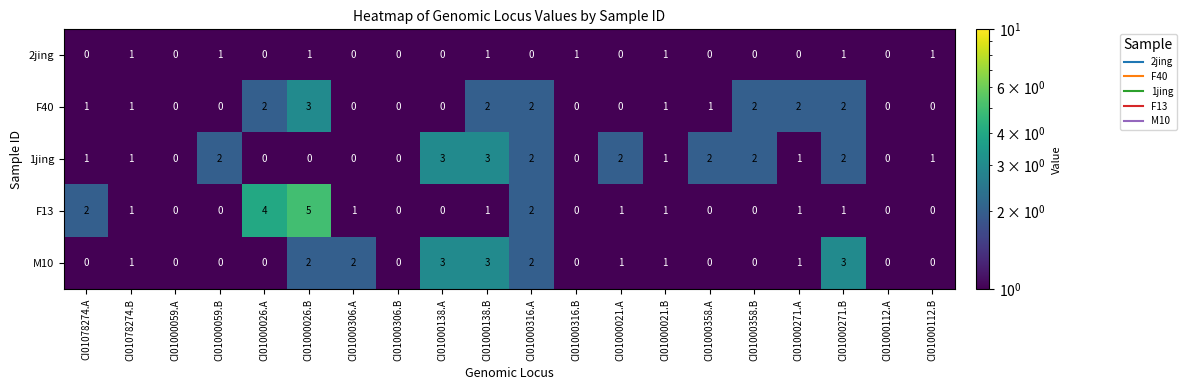

How many distinct data groups are displayed?

5